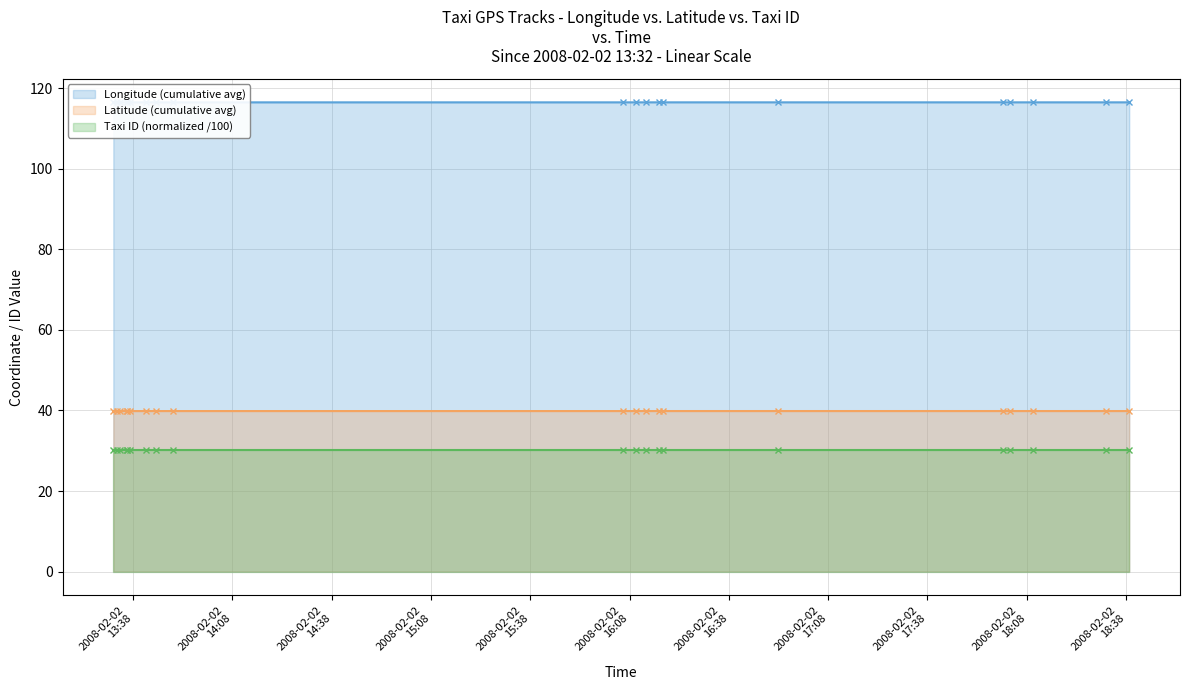

Is the value of Latitude (cumulative avg) at 2008-02-02 18:10 greater than the value of Longitude (cumulative avg) at 2008-02-02 13:33?

No